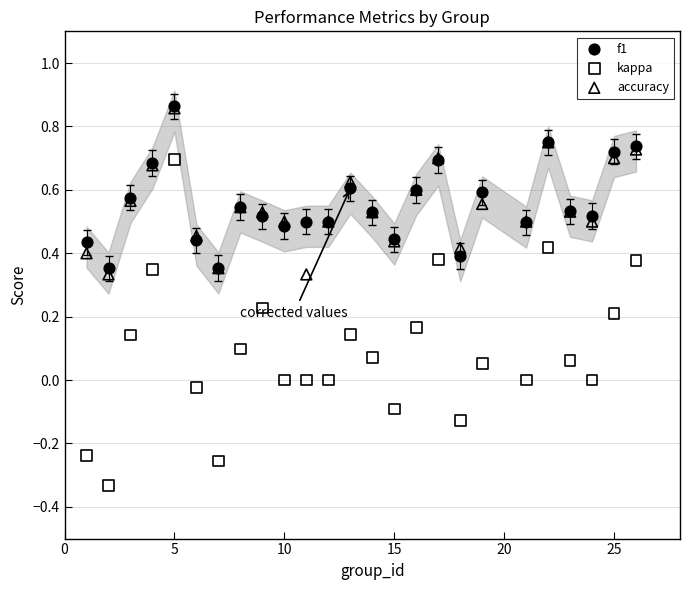

What are all the series names shown in the legend?

f1, kappa, accuracy